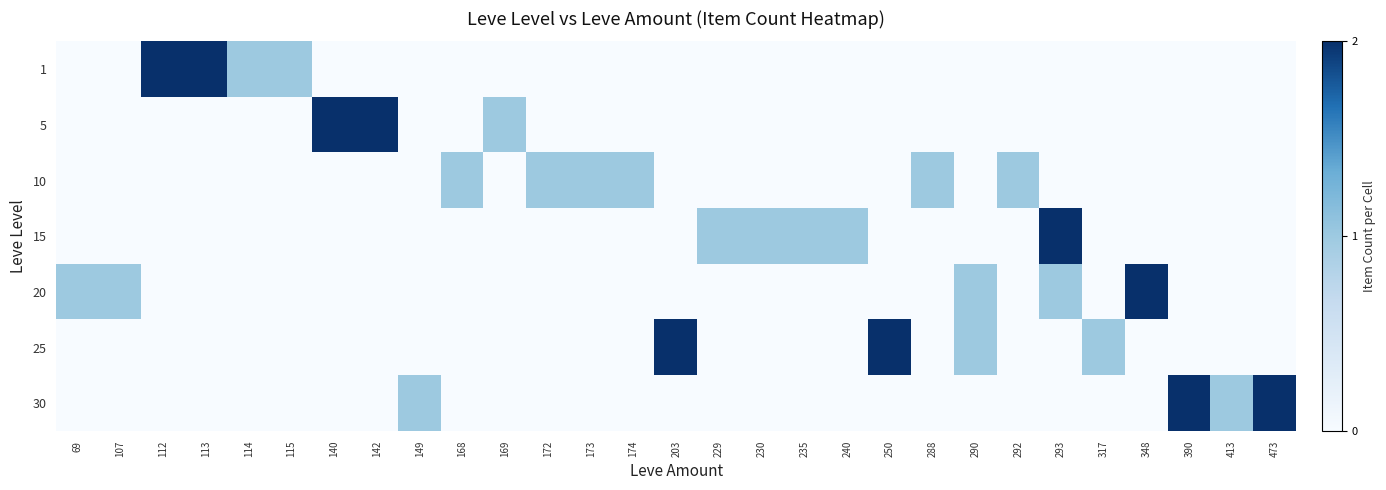

Reading left to right, transcribe all the data shown in this chart.

1: 69=0	107=0	112=2	113=2	114=1	115=1	140=0	142=0	149=0	168=0	169=0	172=0	173=0	174=0	203=0	229=0	230=0	235=0	240=0	250=0	288=0	290=0	292=0	293=0	317=0	348=0	390=0	413=0	473=0
5: 69=0	107=0	112=0	113=0	114=0	115=0	140=3	142=2	149=0	168=0	169=1	172=0	173=0	174=0	203=0	229=0	230=0	235=0	240=0	250=0	288=0	290=0	292=0	293=0	317=0	348=0	390=0	413=0	473=0
10: 69=0	107=0	112=0	113=0	114=0	115=0	140=0	142=0	149=0	168=1	169=0	172=1	173=1	174=1	203=0	229=0	230=0	235=0	240=0	250=0	288=1	290=0	292=1	293=0	317=0	348=0	390=0	413=0	473=0
15: 69=0	107=0	112=0	113=0	114=0	115=0	140=0	142=0	149=0	168=0	169=0	172=0	173=0	174=0	203=0	229=1	230=1	235=1	240=1	250=0	288=0	290=0	292=0	293=2	317=0	348=0	390=0	413=0	473=0
20: 69=1	107=1	112=0	113=0	114=0	115=0	140=0	142=0	149=0	168=0	169=0	172=0	173=0	174=0	203=0	229=0	230=0	235=0	240=0	250=0	288=0	290=1	292=0	293=1	317=0	348=2	390=0	413=0	473=0
25: 69=0	107=0	112=0	113=0	114=0	115=0	140=0	142=0	149=0	168=0	169=0	172=0	173=0	174=0	203=2	229=0	230=0	235=0	240=0	250=2	288=0	290=1	292=0	293=0	317=1	348=0	390=0	413=0	473=0
30: 69=0	107=0	112=0	113=0	114=0	115=0	140=0	142=0	149=1	168=0	169=0	172=0	173=0	174=0	203=0	229=0	230=0	235=0	240=0	250=0	288=0	290=0	292=0	293=0	317=0	348=0	390=2	413=1	473=2